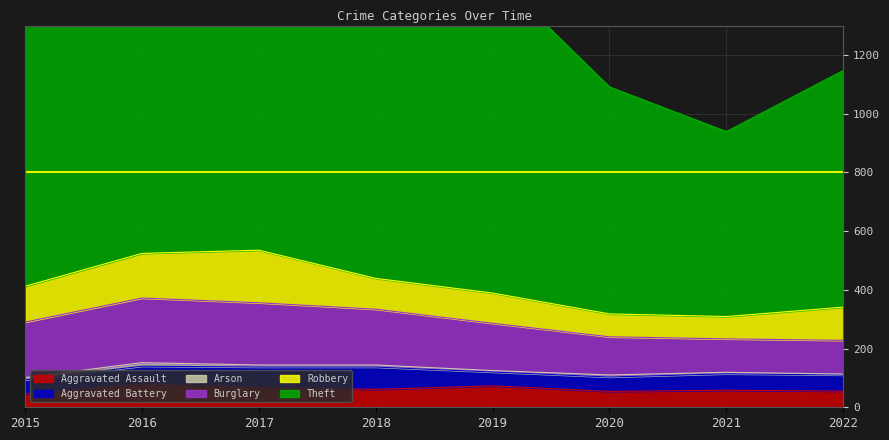

The value of Aggravated Assault at 2020 is 54. True or false?

True